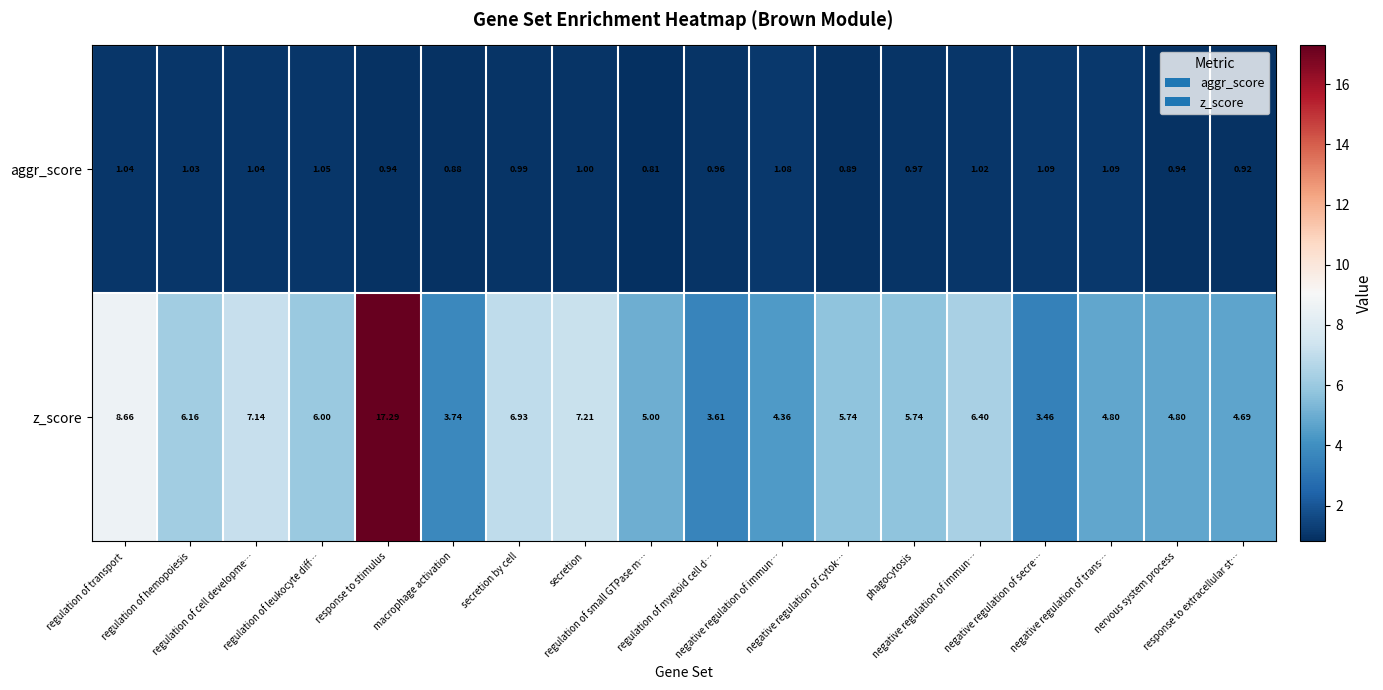

Which series changed the most between macrophage activation and secretion?

z_score